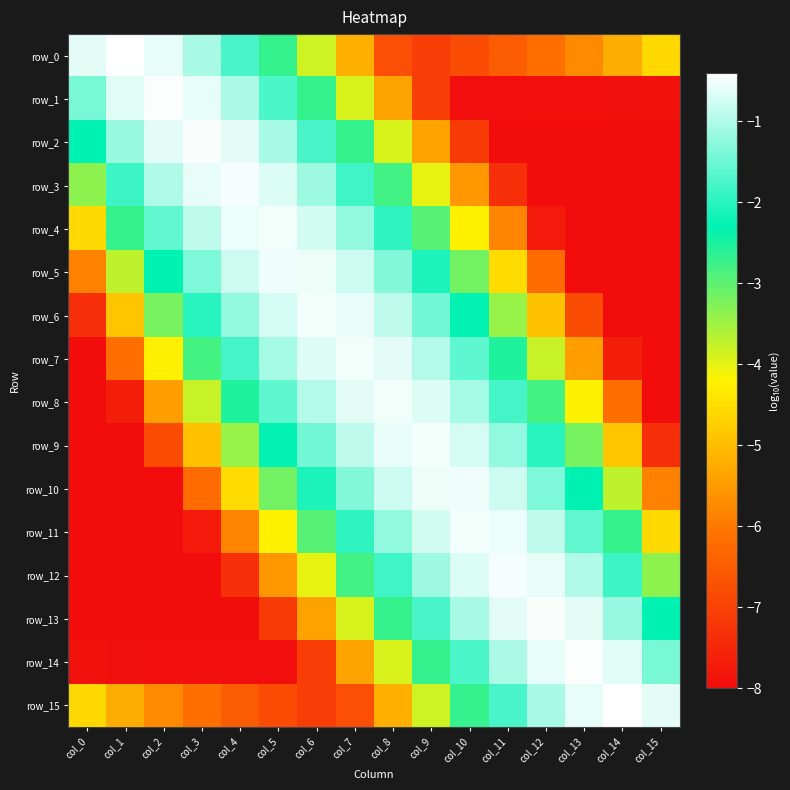

What is the sum of the row_4 values at col_2 and col_13?

-9.6